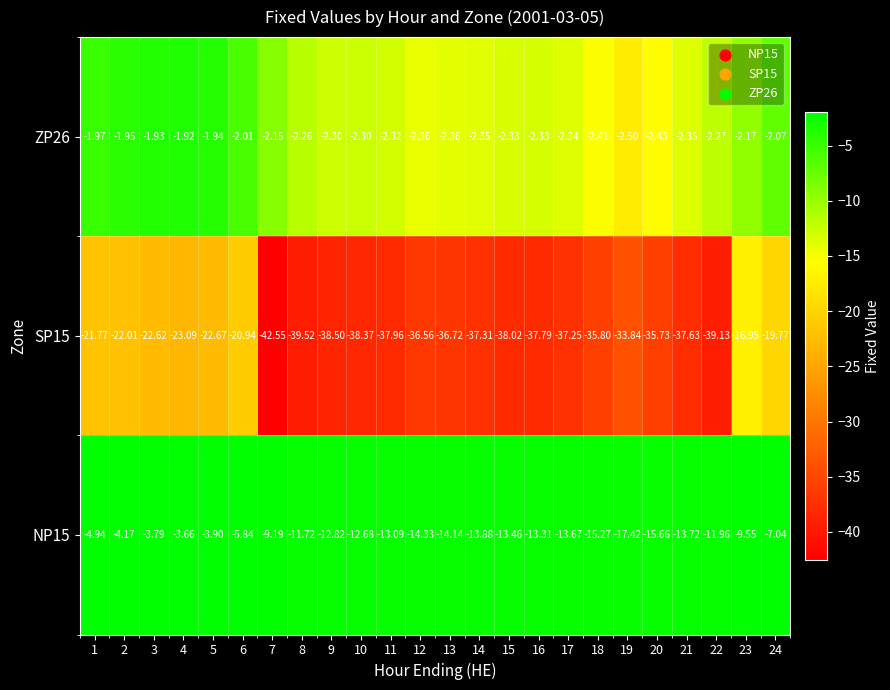

Is the value of NP15 at 1 greater than the value of ZP26 at 4?

No